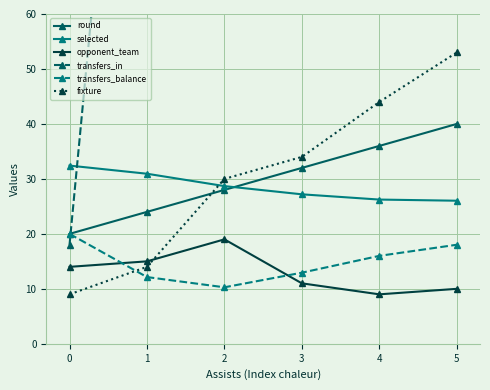

The selected series shows 30.9 at 1. True or false?

True